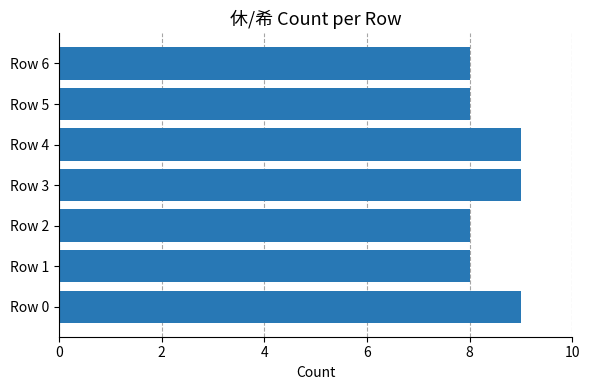

Which has a higher value, Row 1 or Row 0?

Row 0